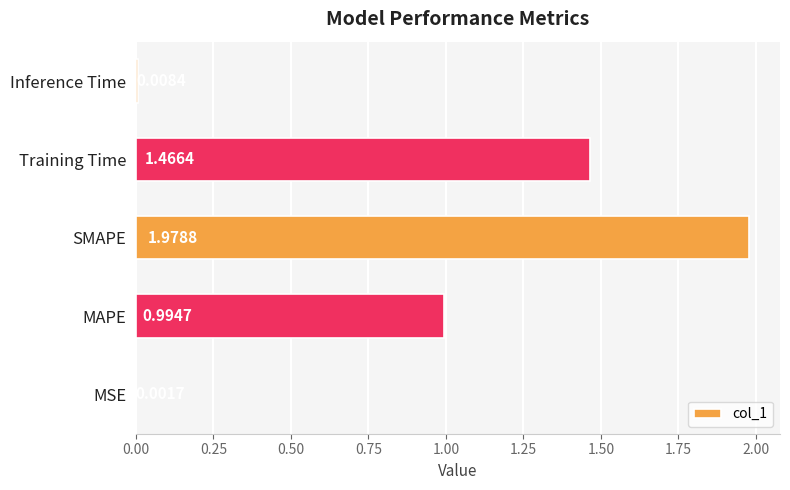

At which category does the chart reach its peak across all series?

SMAPE